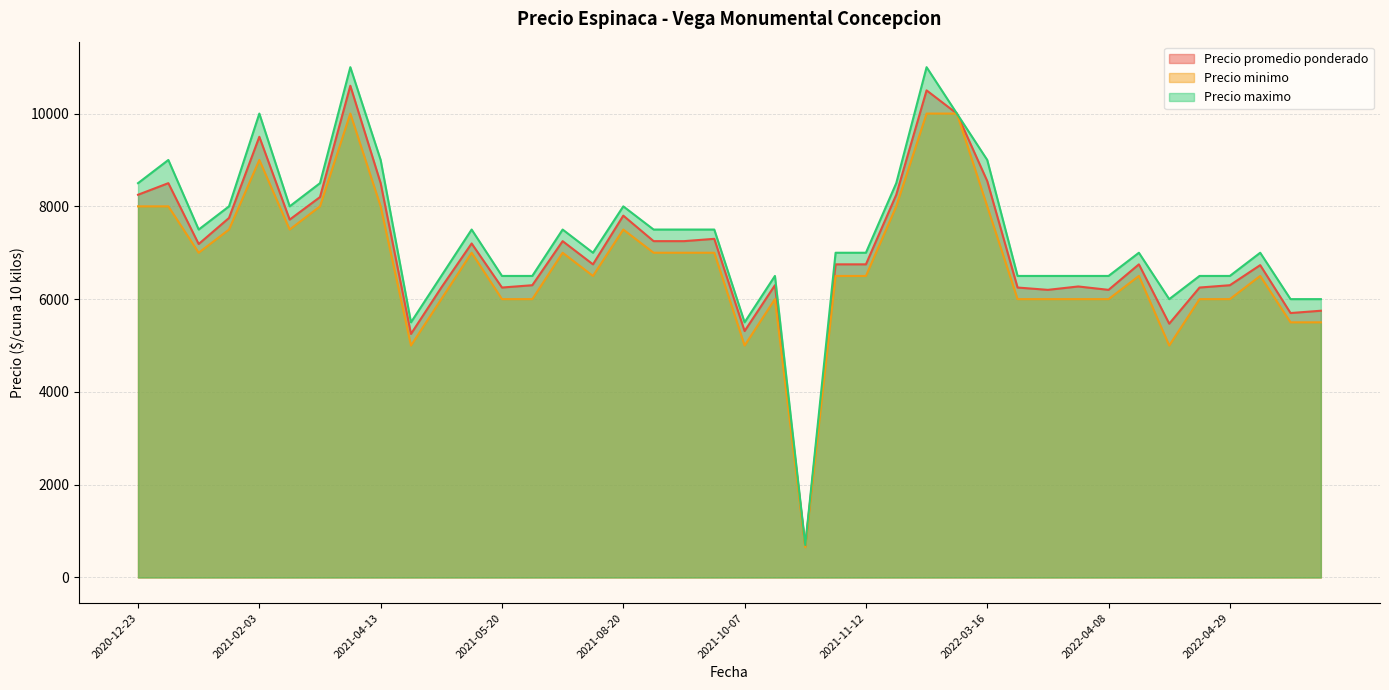

What is the difference between the maximum and minimum values in the Precio promedio ponderado series?

9929